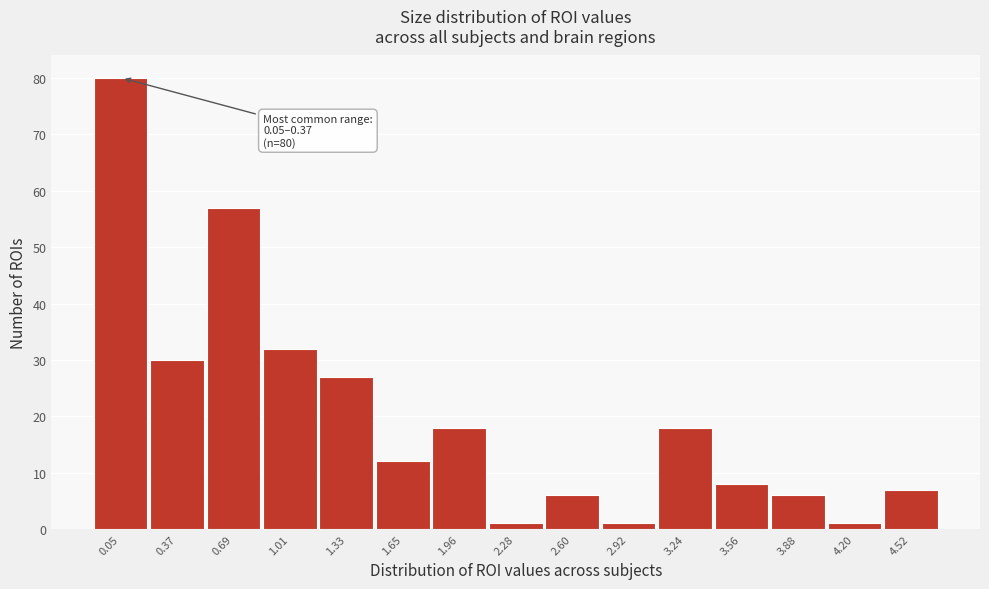

Reading right to left, list all the values displayed in this chart.

7	1	6	8	18	1	6	1	18	12	27	32	57	30	80